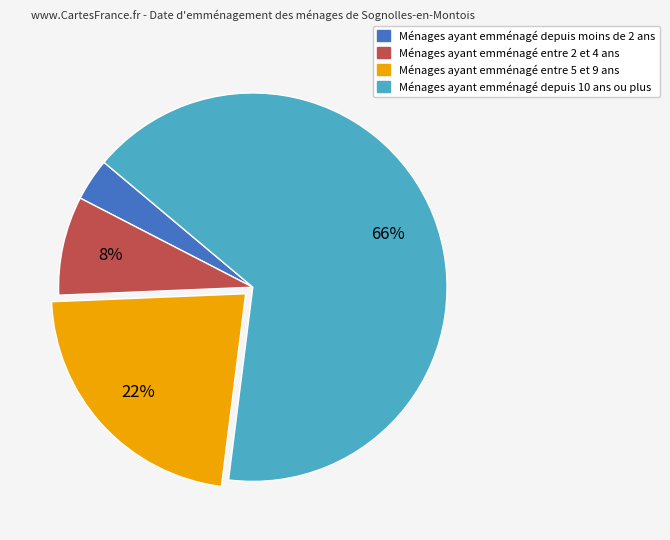

To the nearest percent, what is the average slice percentage?

25%